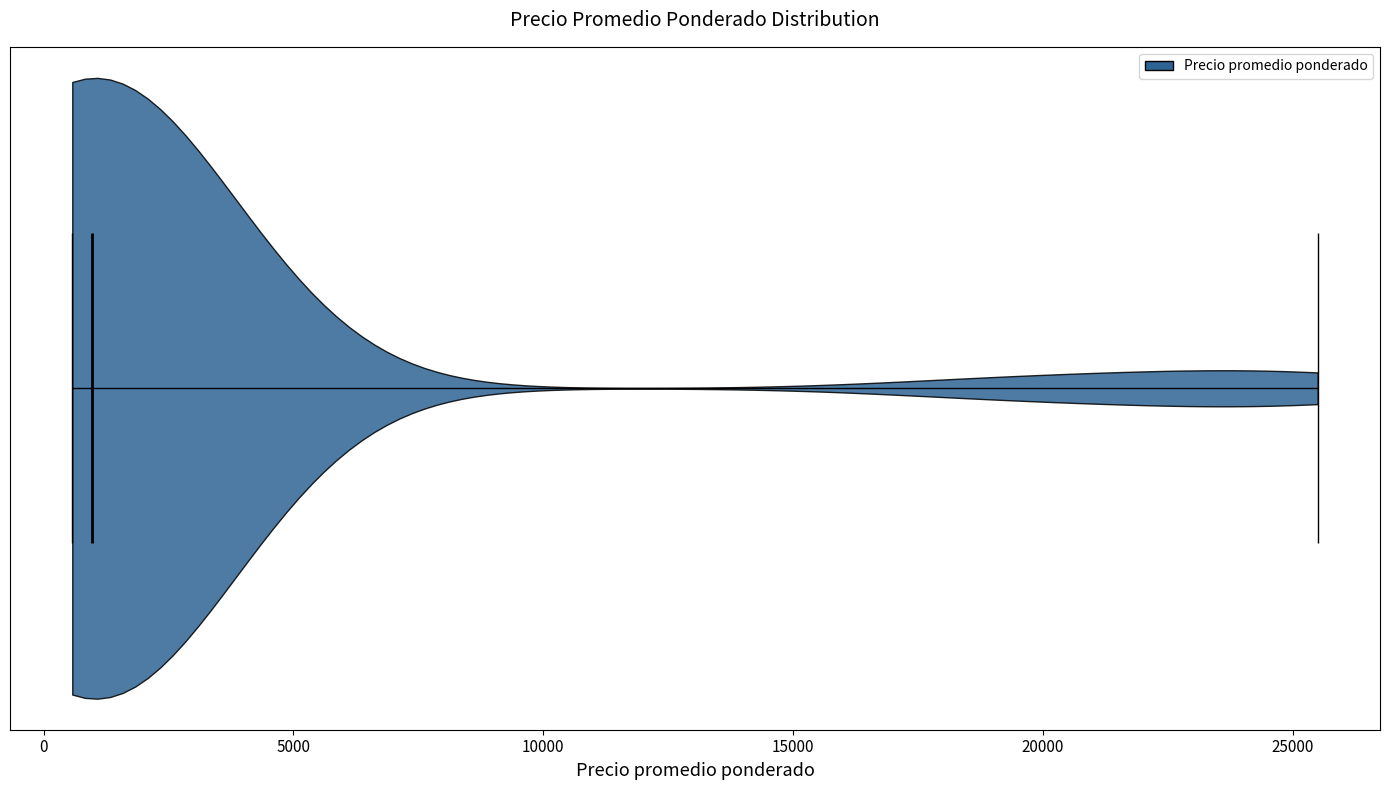

Read this violin plot against the x-axis: where its median line is, and the lowest and highest points the violin reaches. The values are not printed on the chart, so give them approximately, as read against the axis.

median line 1000, lowest point 500, highest point 25500